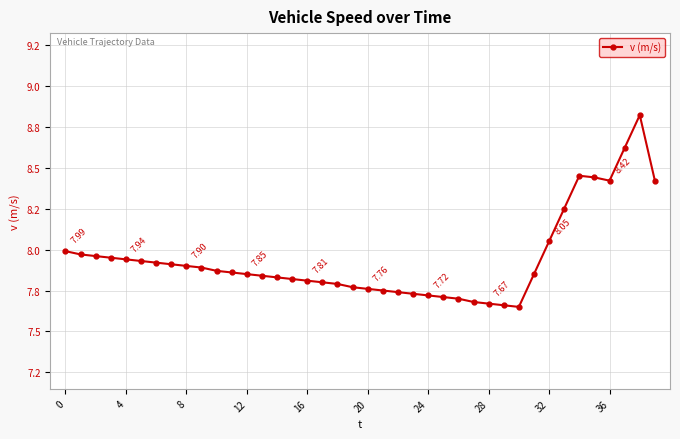

How many interior local peaks (higher than both neighbors) does the data have?

2